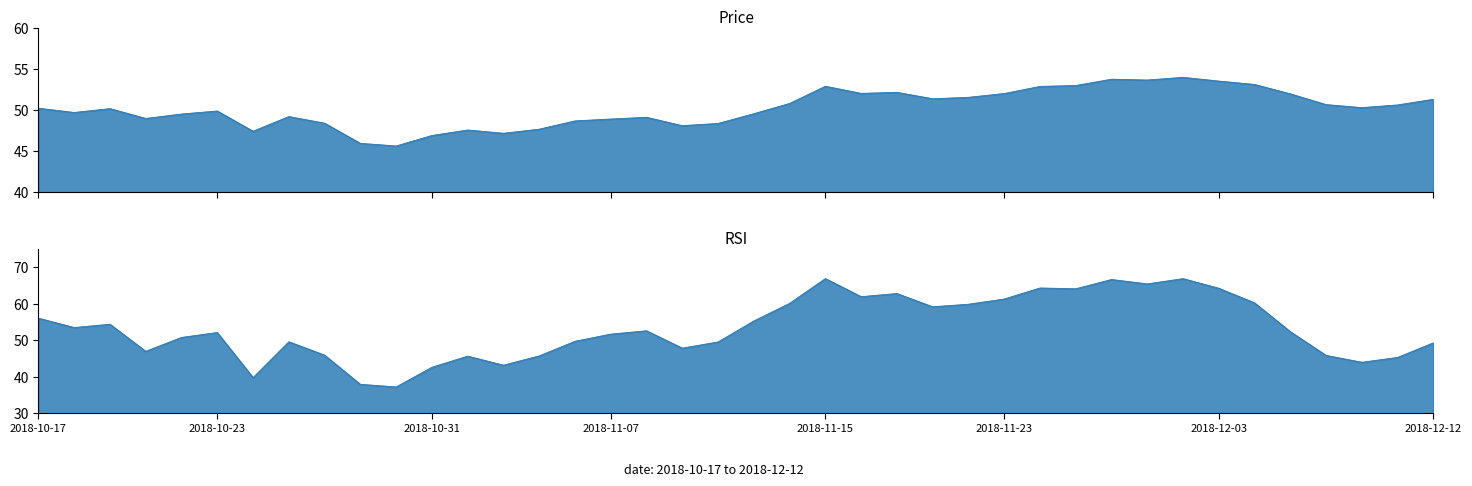

Which series ends up on top after the final intersection of rsi and price?

price